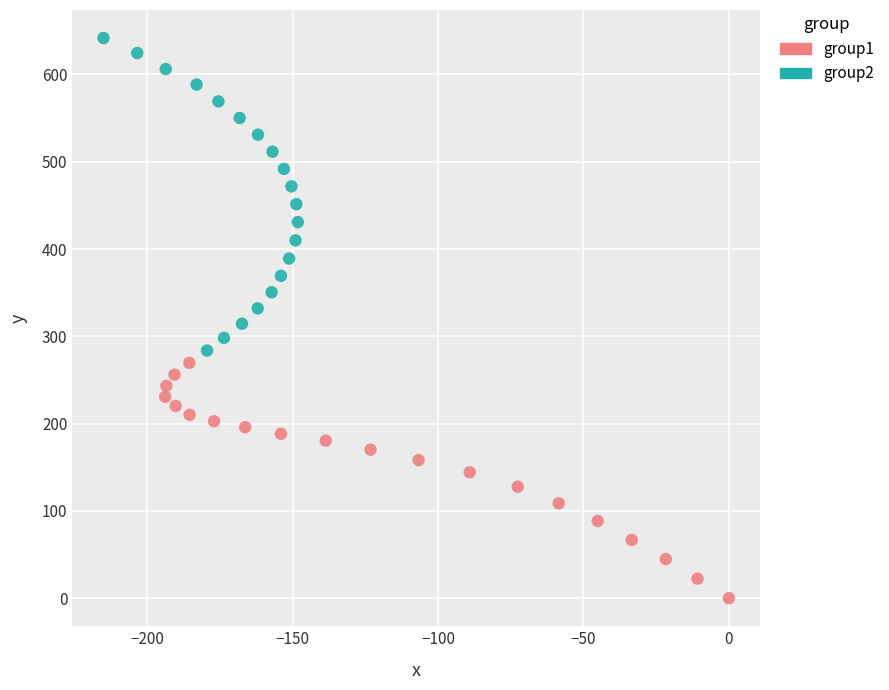

Which series contains the lowest Y value?

group1